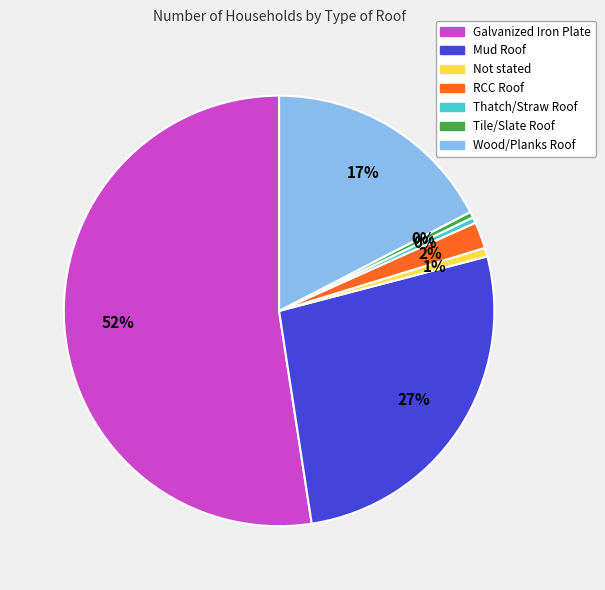

Which slice is the largest?

Galvanized Iron Plate